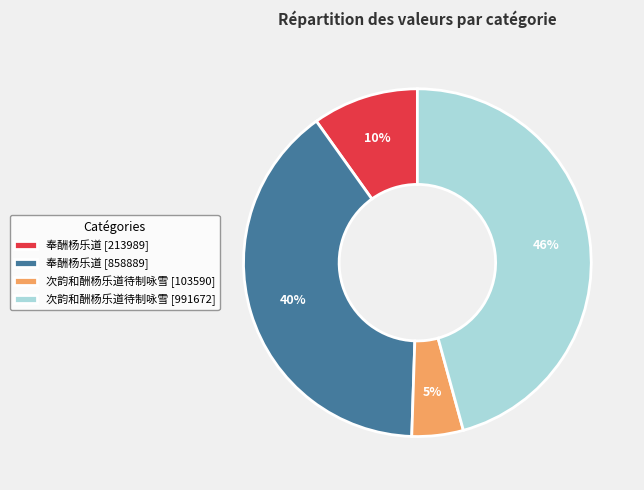

Which has a higher value, 奉酬杨乐道 [858889] or 奉酬杨乐道 [213989]?

奉酬杨乐道 [858889]